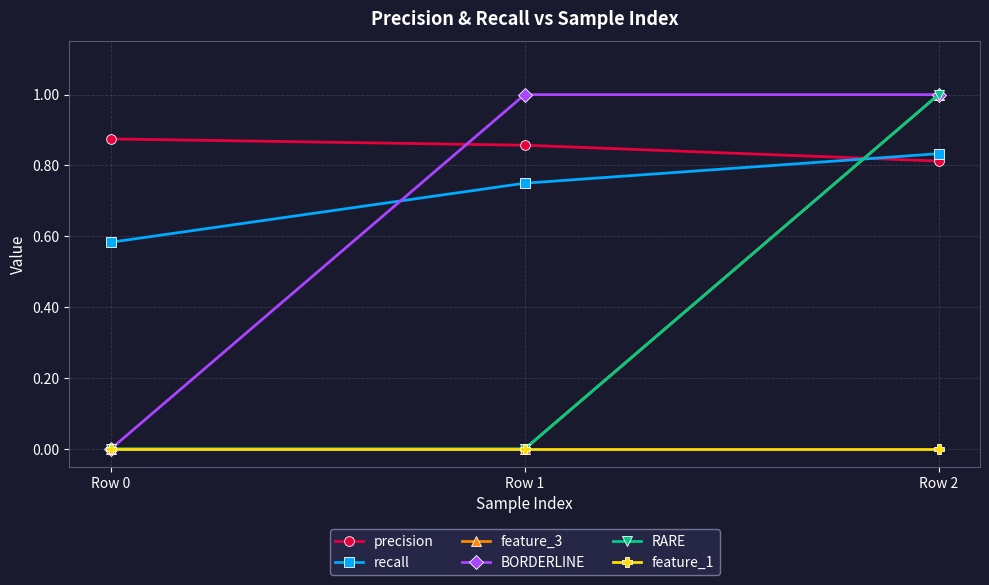

Is this an area chart (filled region under the line)?

No